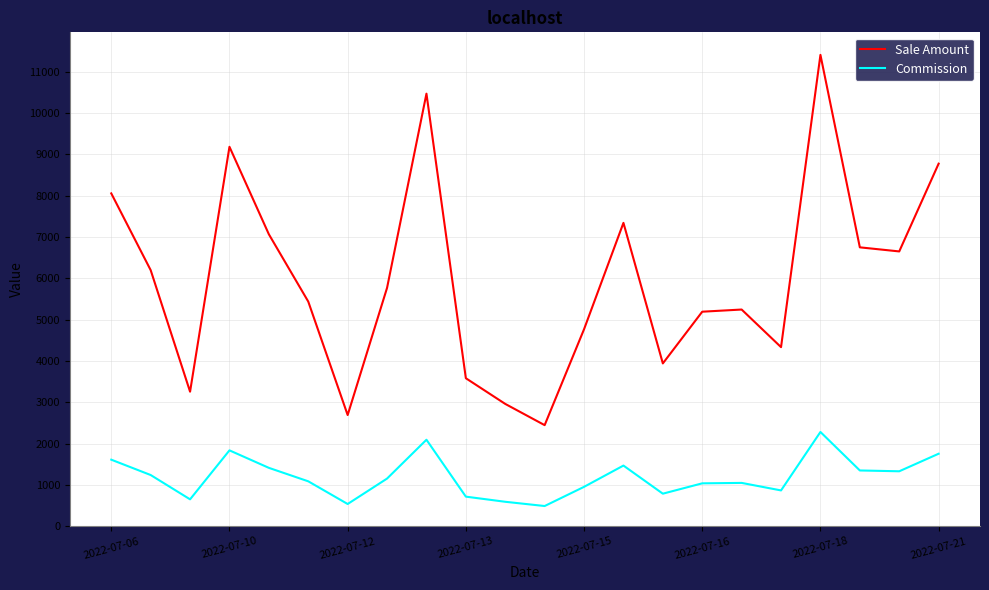

Which series has the widest spread of values?

Sale Amount